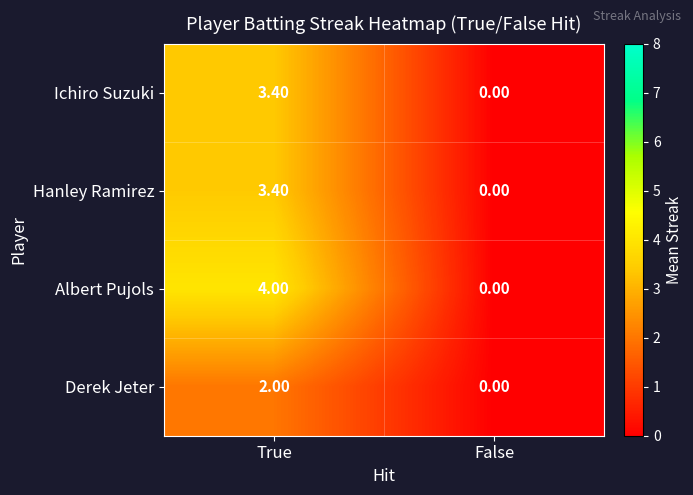

At which label does Ichiro Suzuki first exceed 3?

True